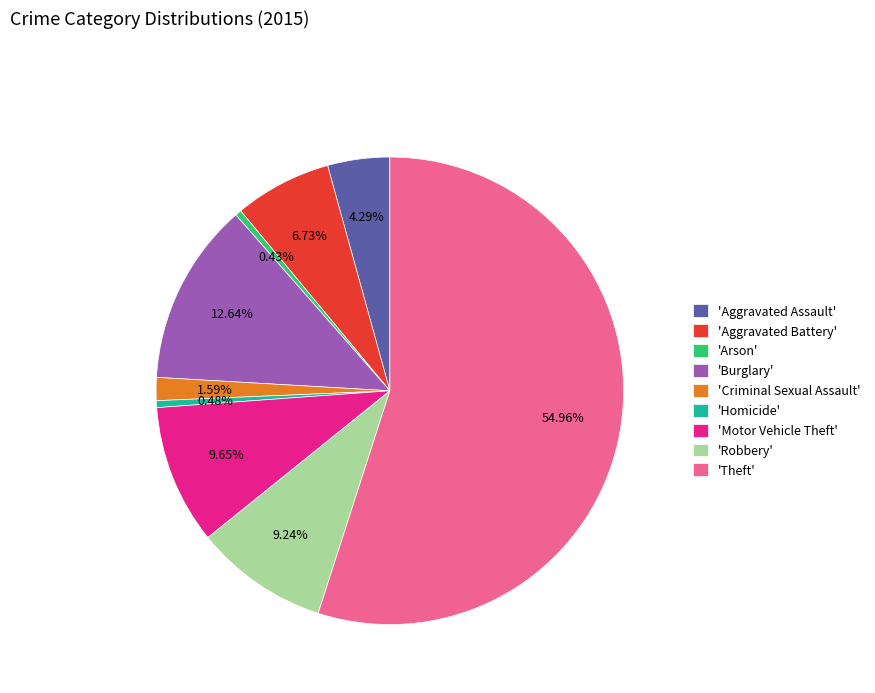

How many slices are in this pie chart?

9